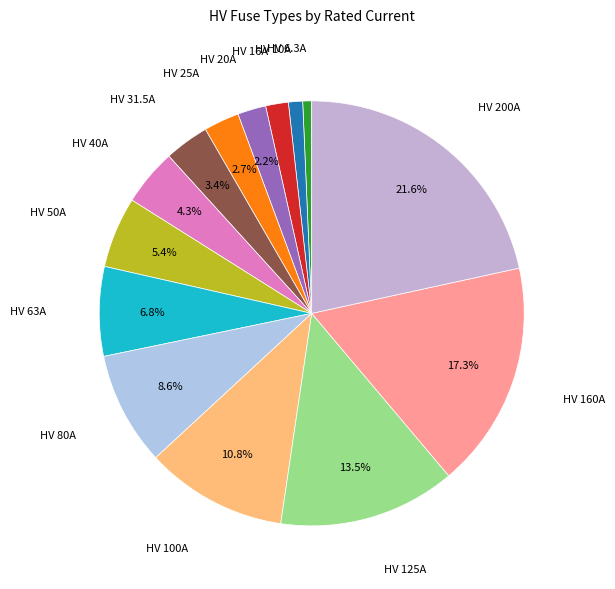

Is it true that HV 80A is 9% of the pie?

True